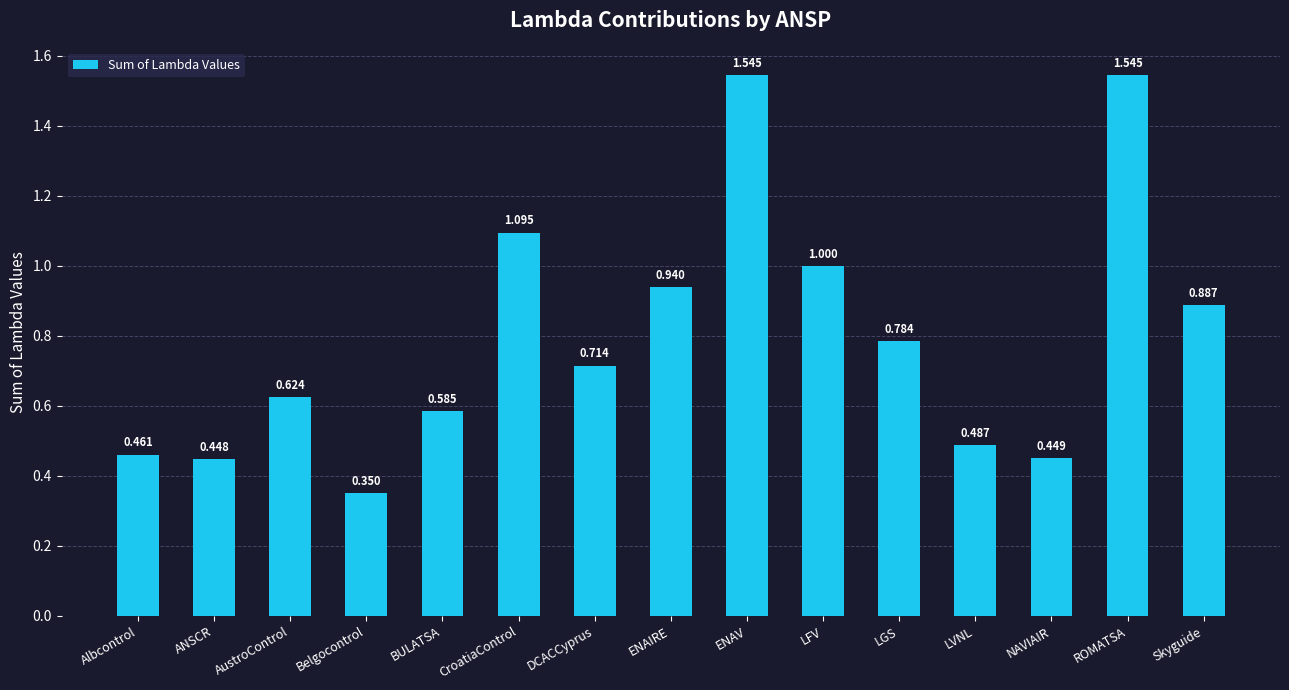

The value at LFV is 1.5. True or false?

False